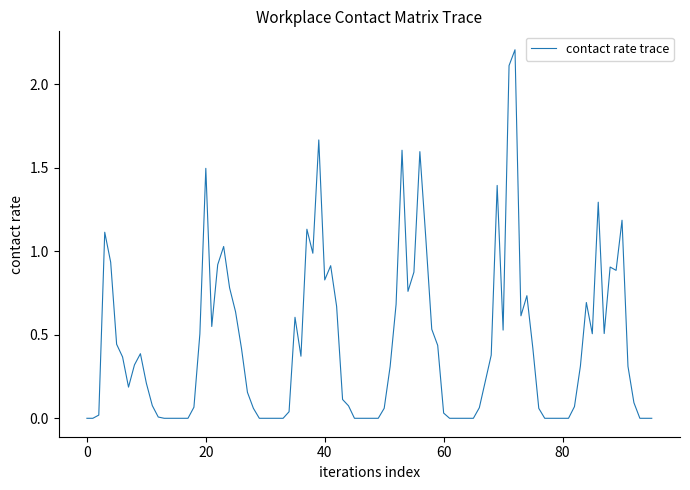

What is the greatest value displayed?

2.2